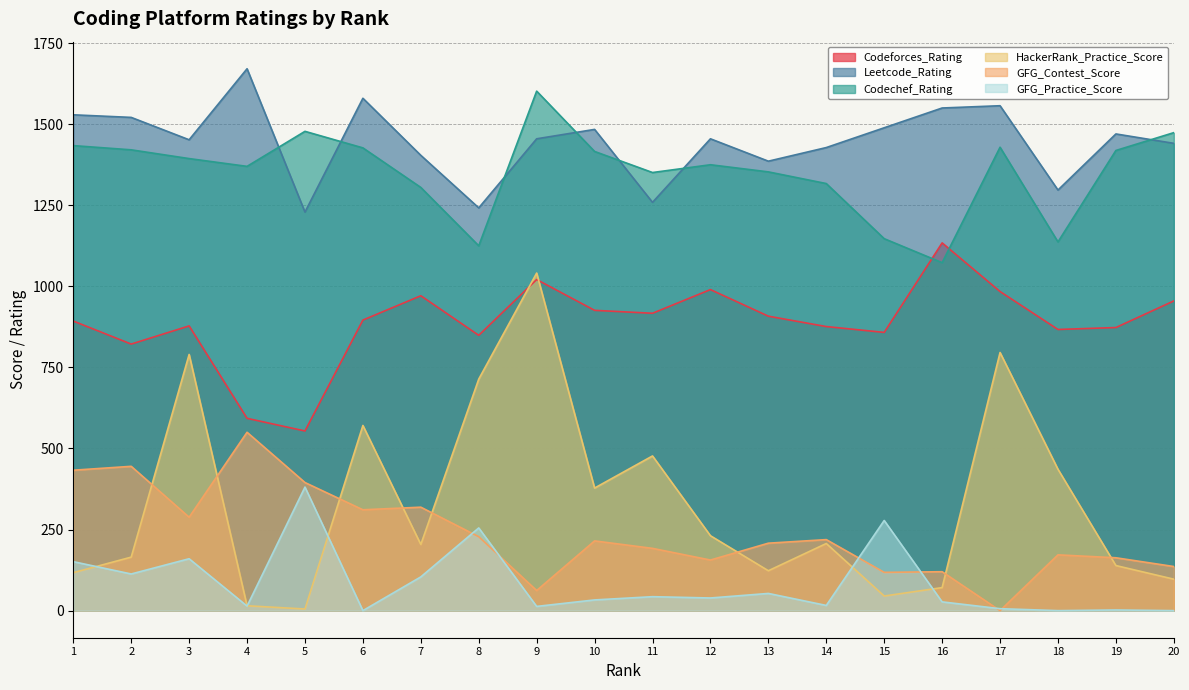

Rank the series by their maximum value, from highest to lowest.

Leetcode_Rating, Codechef_Rating, Codeforces_Rating, HackerRank_Practice_Score, GFG_Contest_Score, GFG_Practice_Score